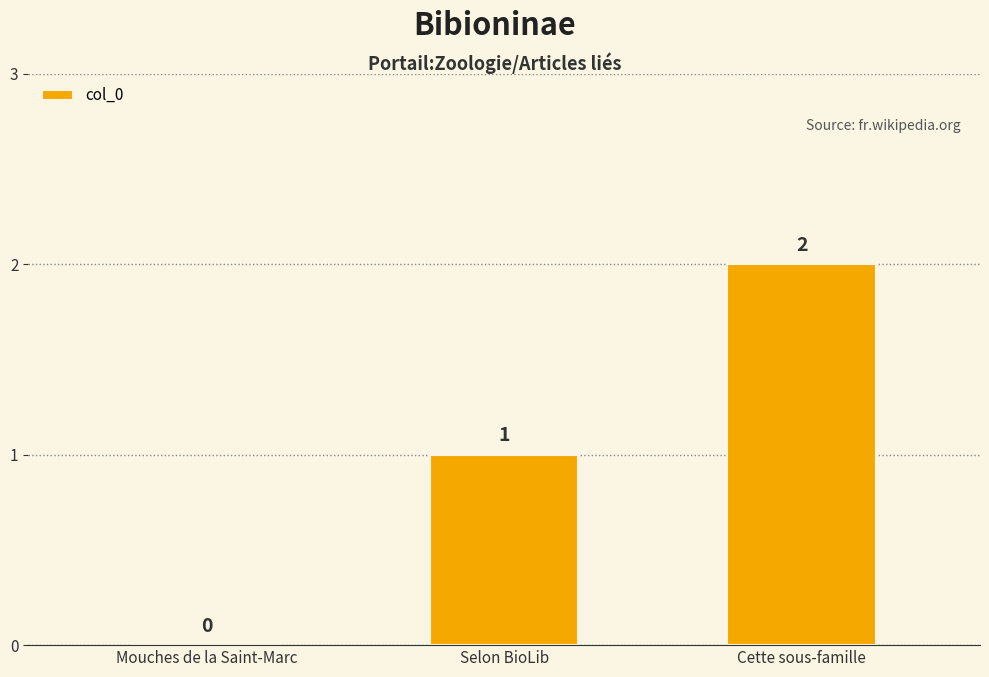

The value at Mouches de la Saint-Marc is 0. True or false?

True